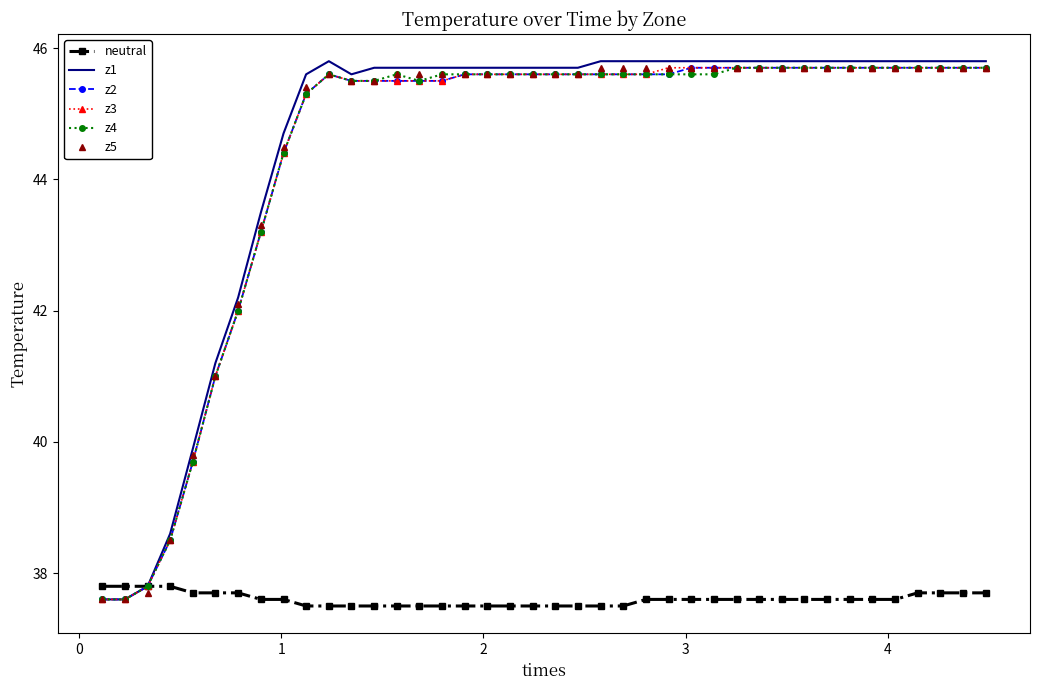

Which series has the largest range (max minus min)?

z1